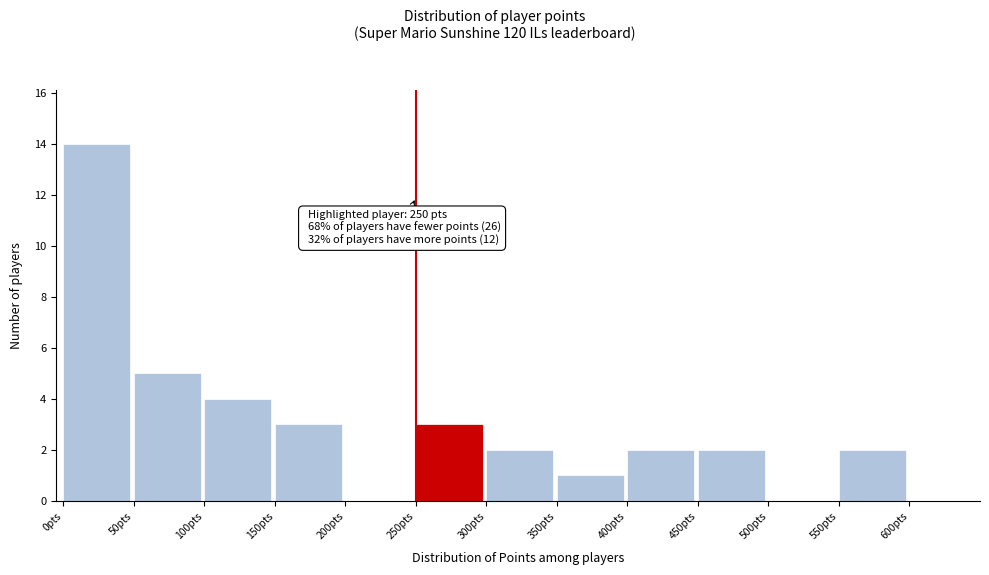

Which range on the x-axis has the tallest bar?

0 to 50